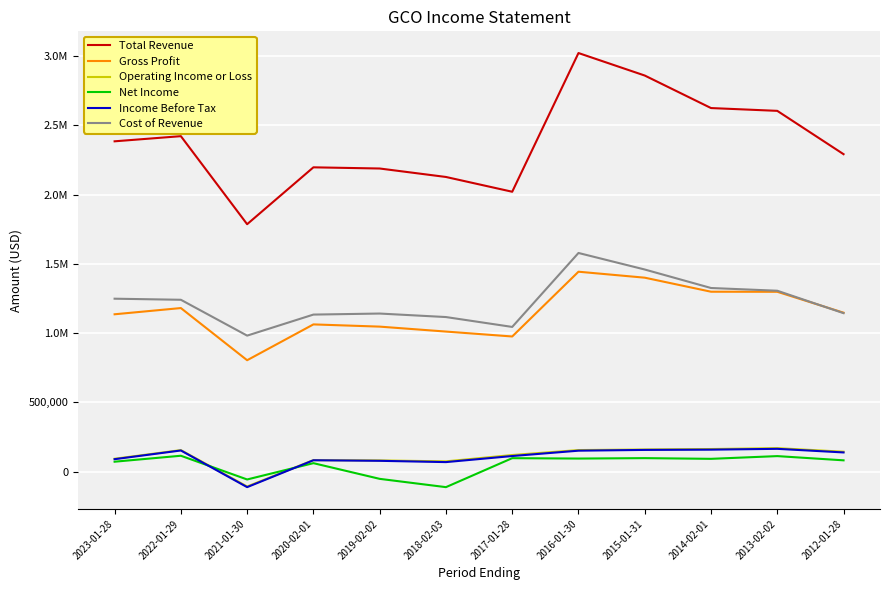

At which label does Net Income reach its minimum?

2018-02-03